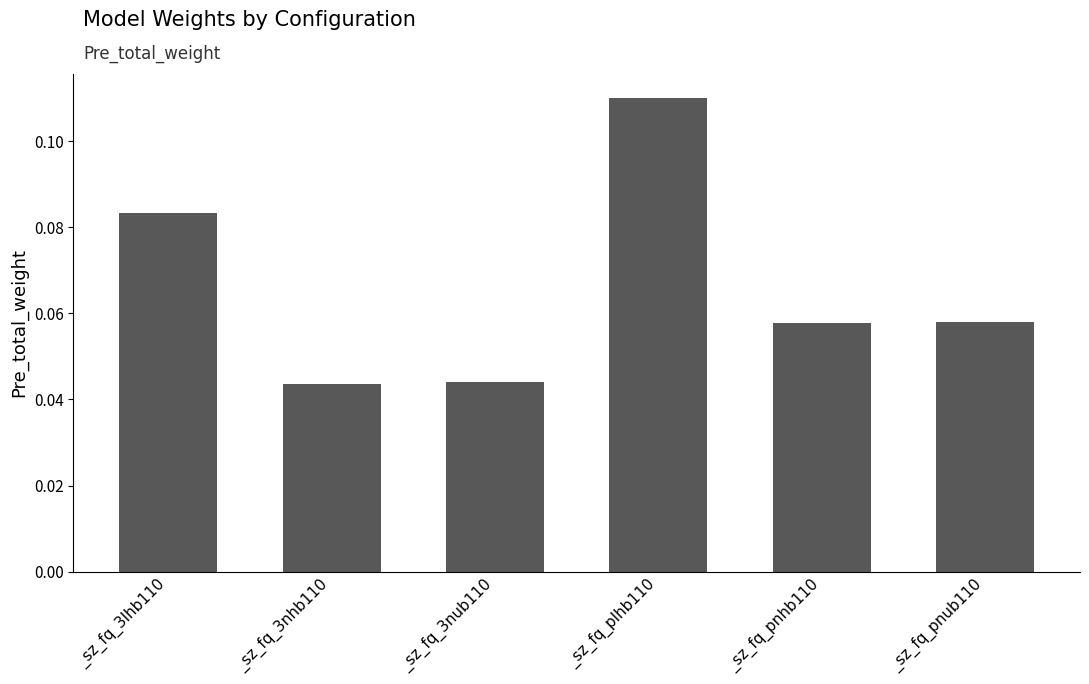

Count the values in the range 0 to 1.

6